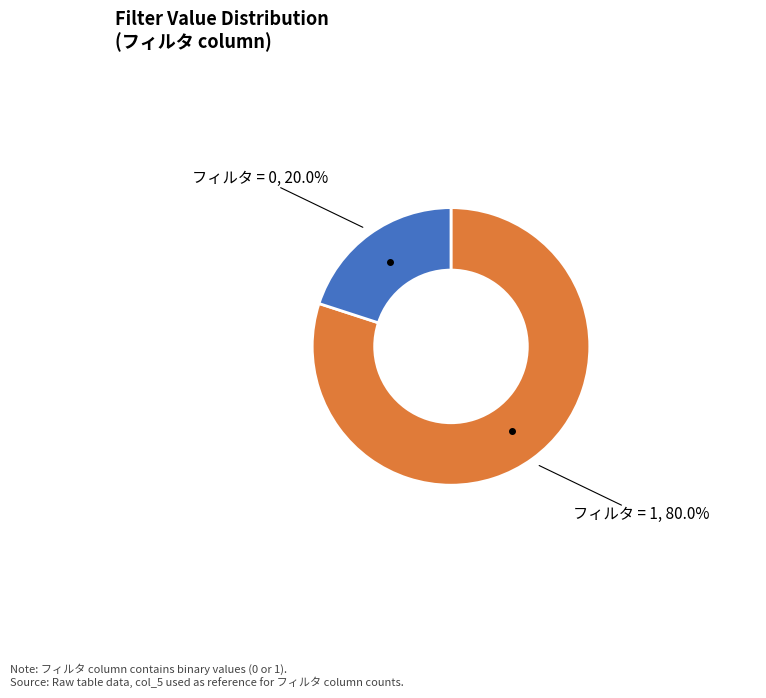

Is there a majority slice in this chart?

Yes